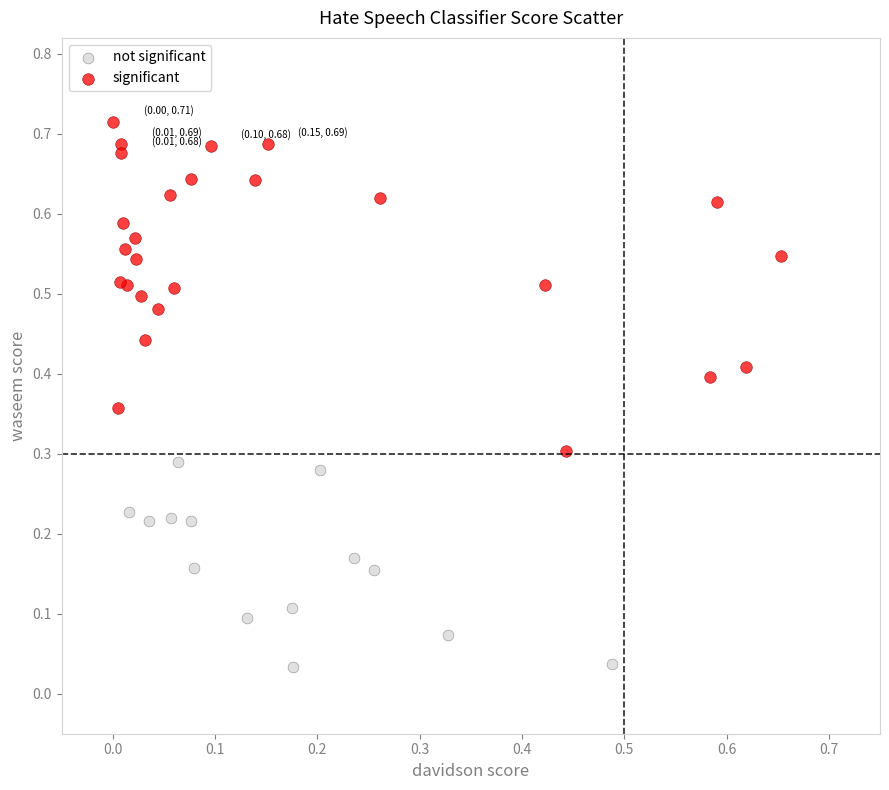

Which series contains the highest Y value?

significant